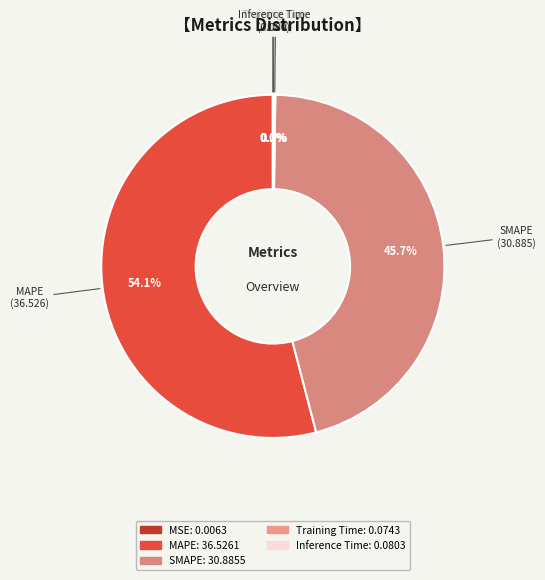

Does SMAPE represent more than half of the total?

No